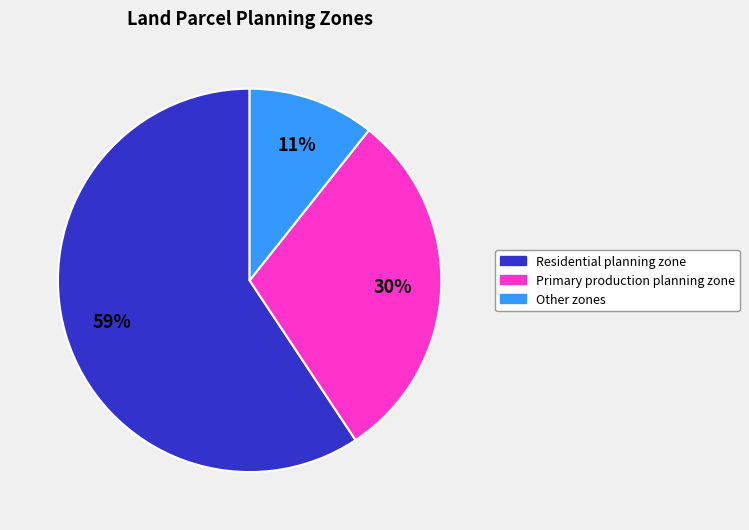

Is there a majority slice in this chart?

Yes